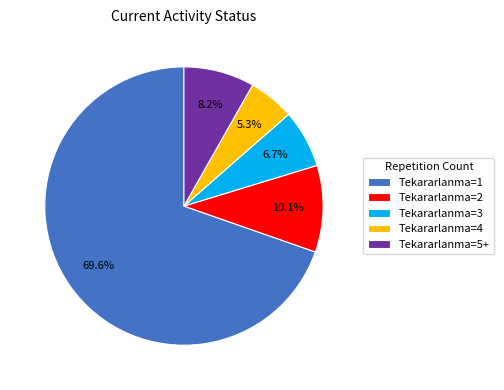

What portion of the pie excludes Tekararlanma=2?

89.9%